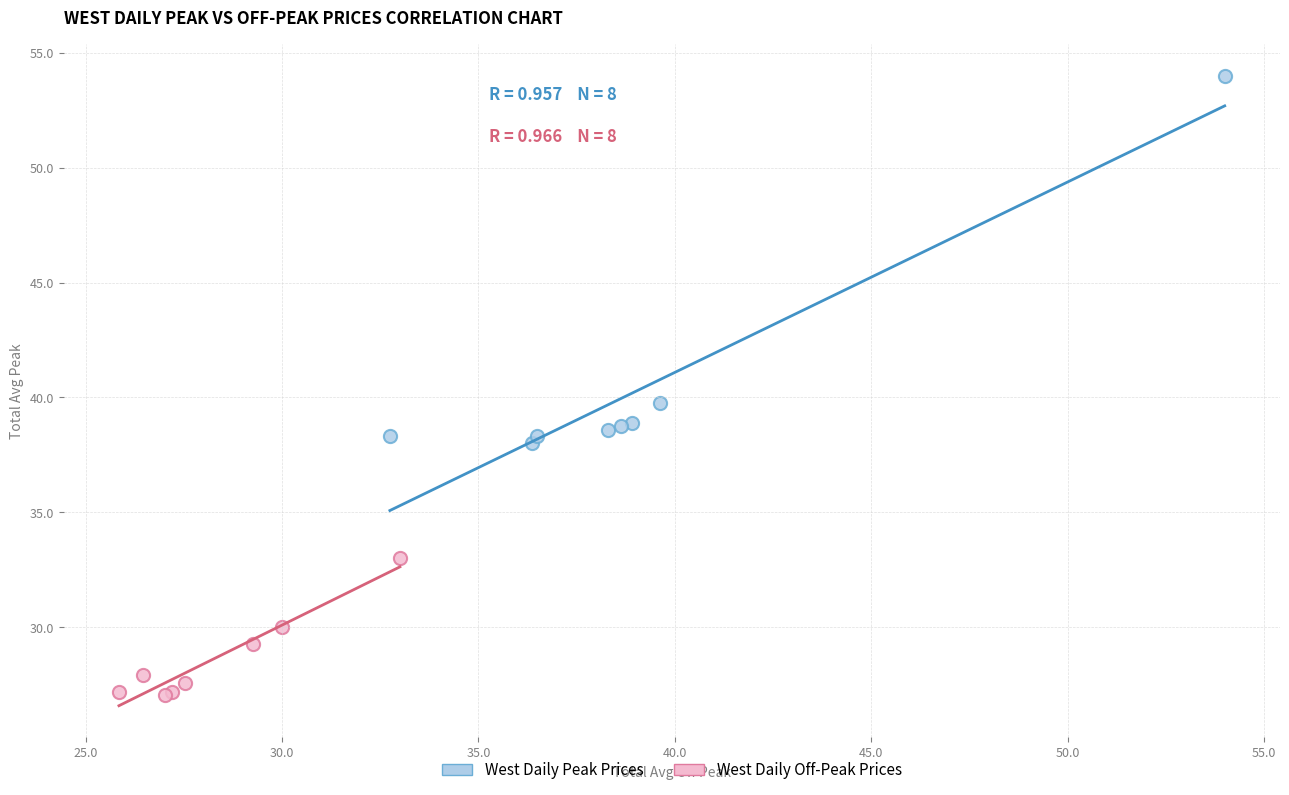

Which series has the widest spread of Y values?

West Daily Peak Prices